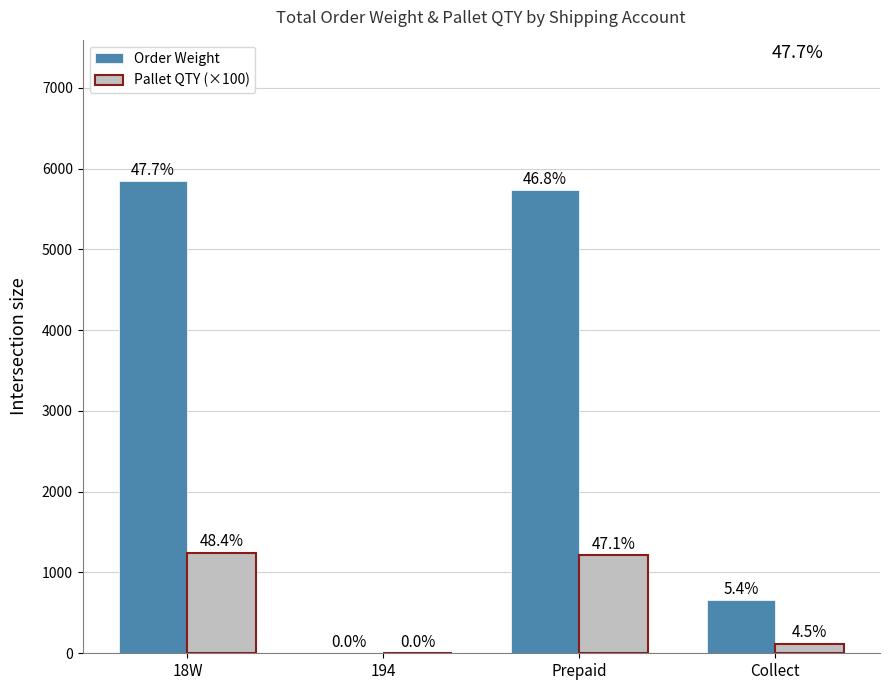

The Order Weight series shows 459.9 at Collect. True or false?

False